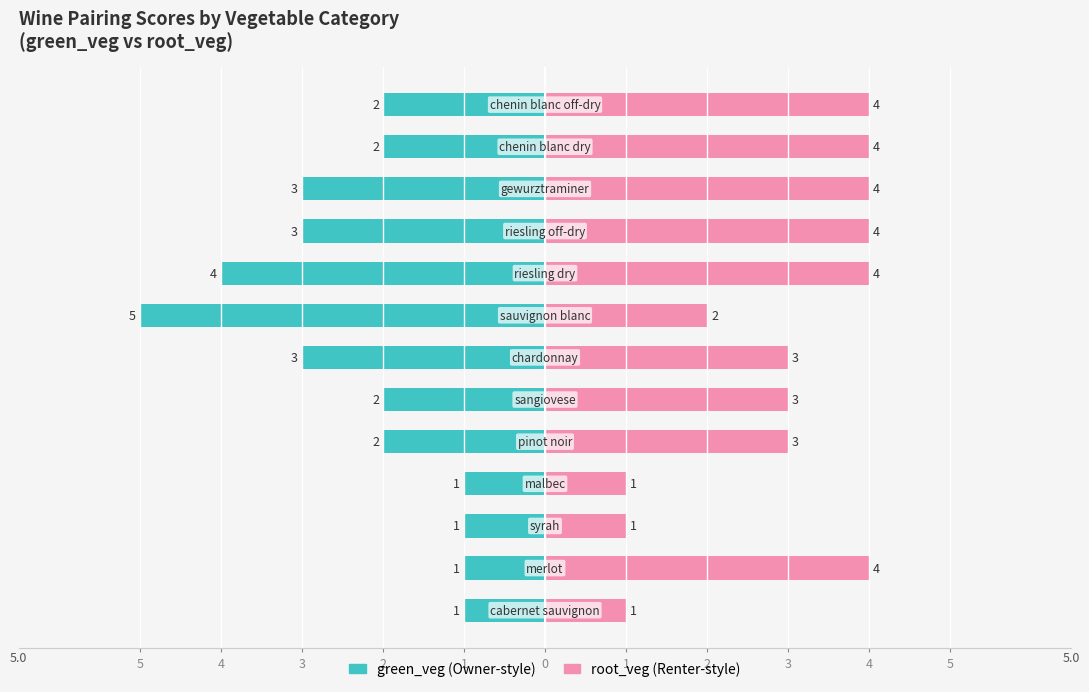

How many bars are there in total?

26